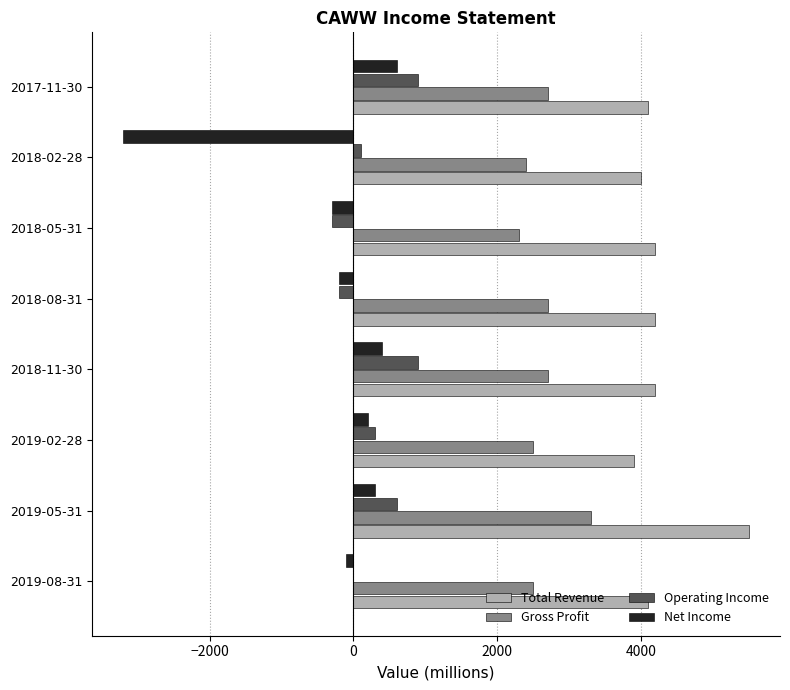

Between 2018-05-31 and 2017-11-30, which series saw the biggest shift?

Operating Income